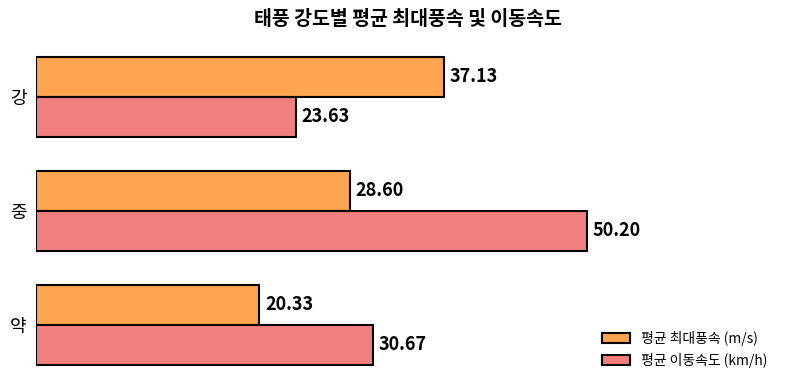

At which label does 평균 이동속도 (km/h) reach its peak?

중